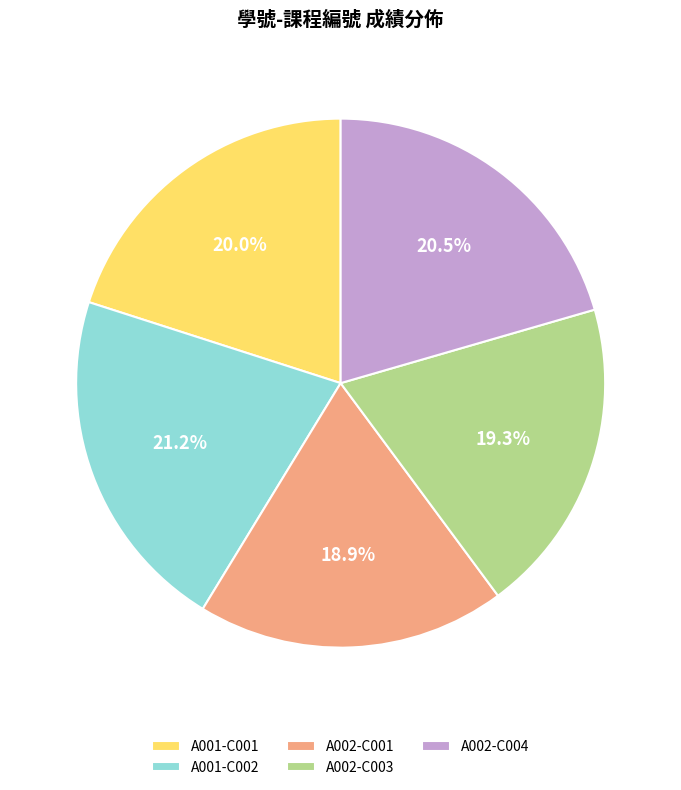

Does A001-C002 account for over 50% of the chart?

No